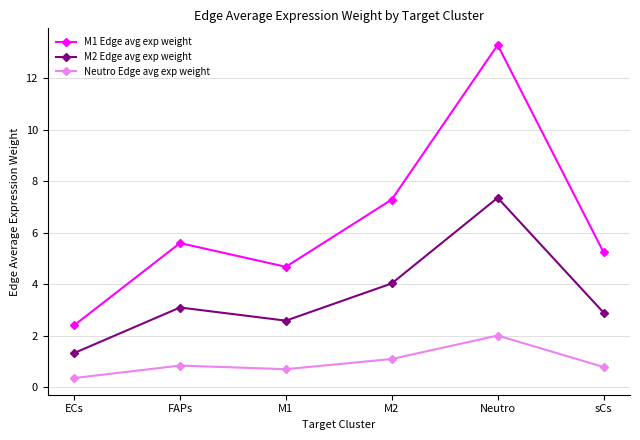

At which category is the sum across all series the highest?

Neutro